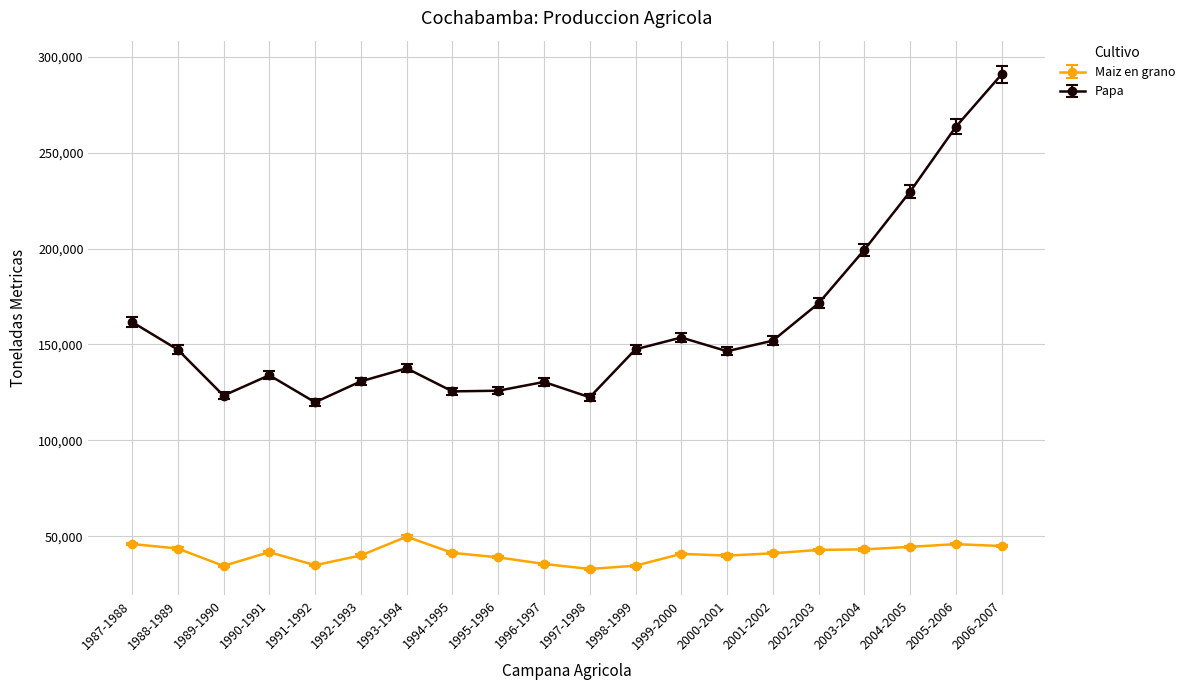

At how many categories does at least one series exceed 227907?

3